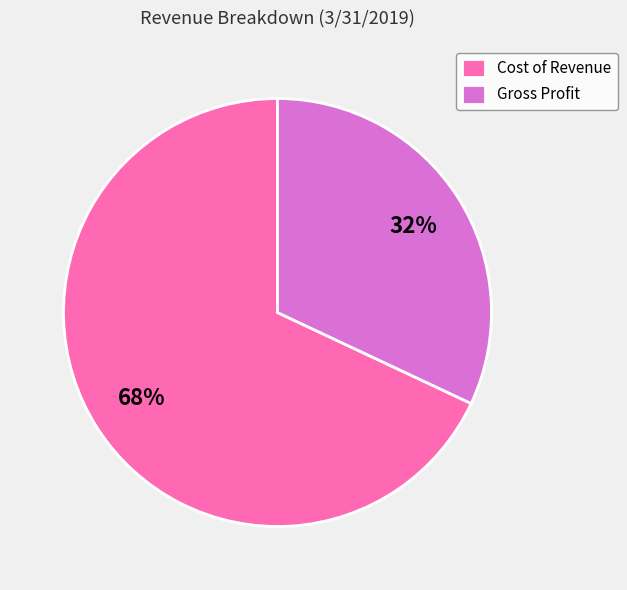

To the nearest percent, what is the difference between the Cost of Revenue and Gross Profit slice percentages?

36%